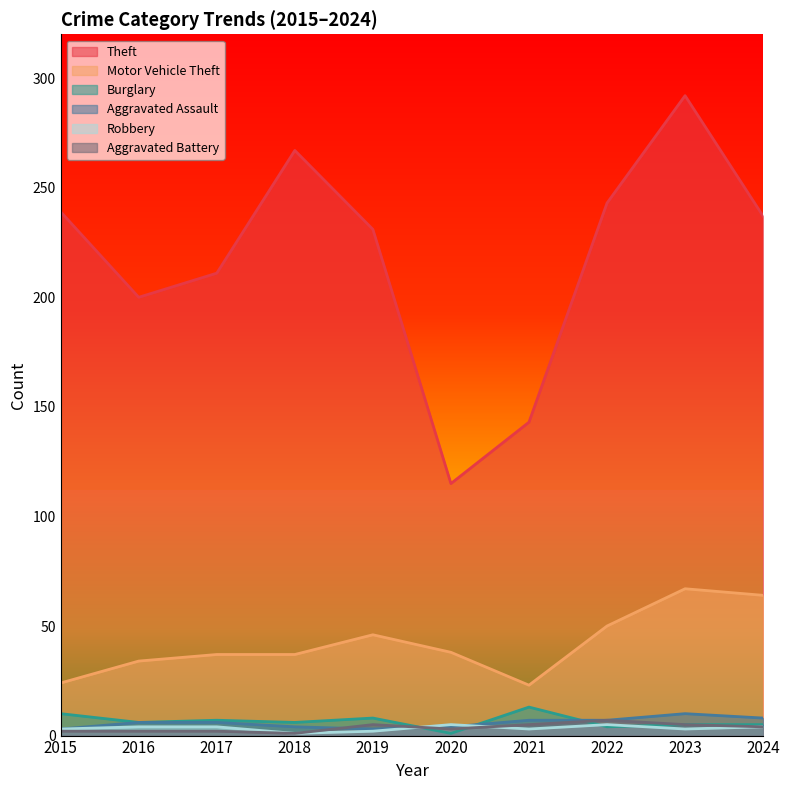

What is the lowest value of the Burglary series?

1